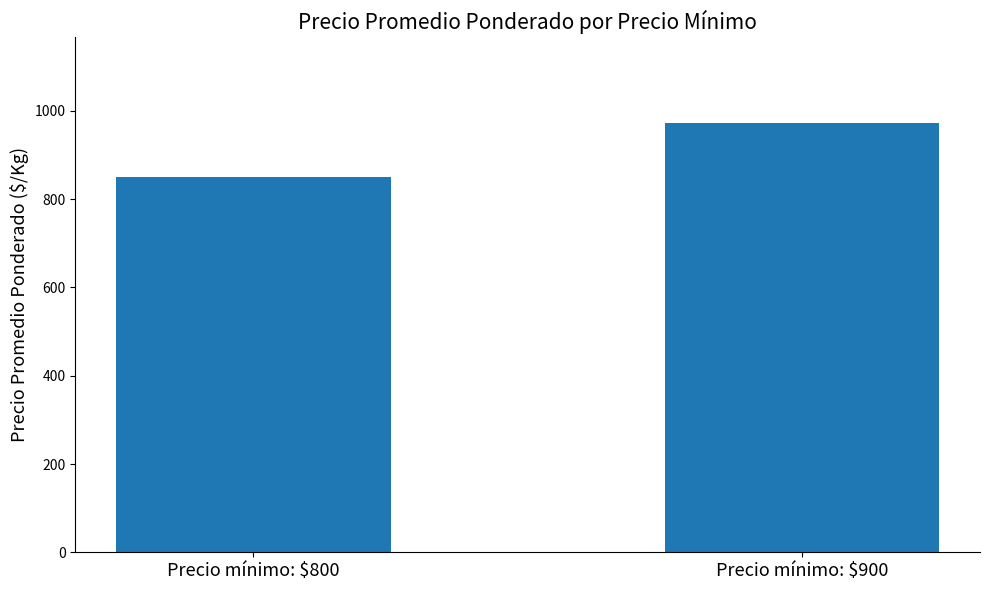

Rank the categories by value from lowest to highest.

Precio mínimo: $800, Precio mínimo: $900